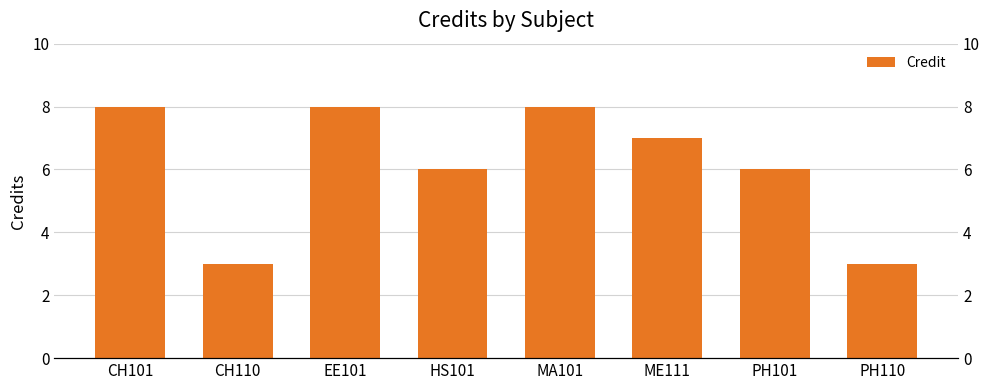

What position from the right is CH101?

8